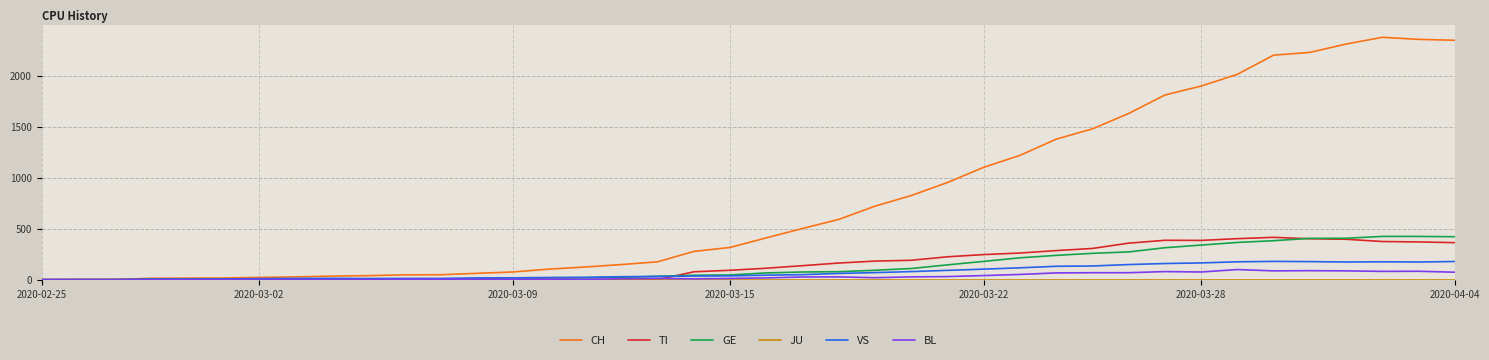

Which series has the widest spread of values?

CH